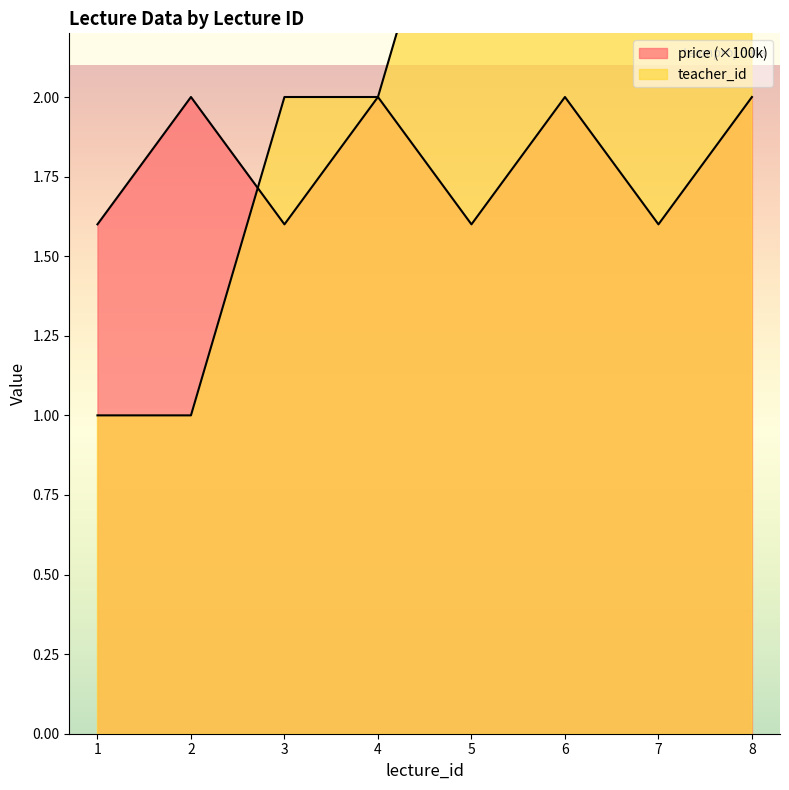

After their last crossing, which series has the higher values: teacher_id or price?

teacher_id